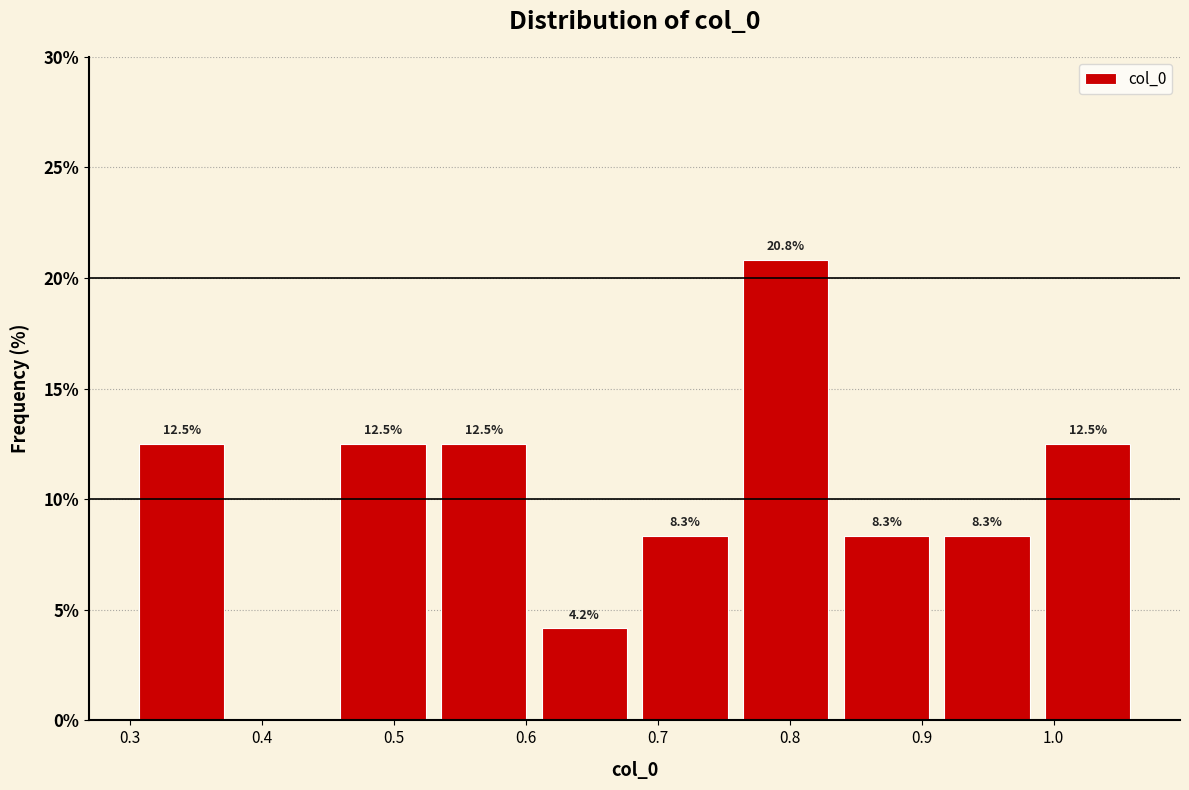

Which range on the x-axis has the tallest bar?

0.76 to 0.83